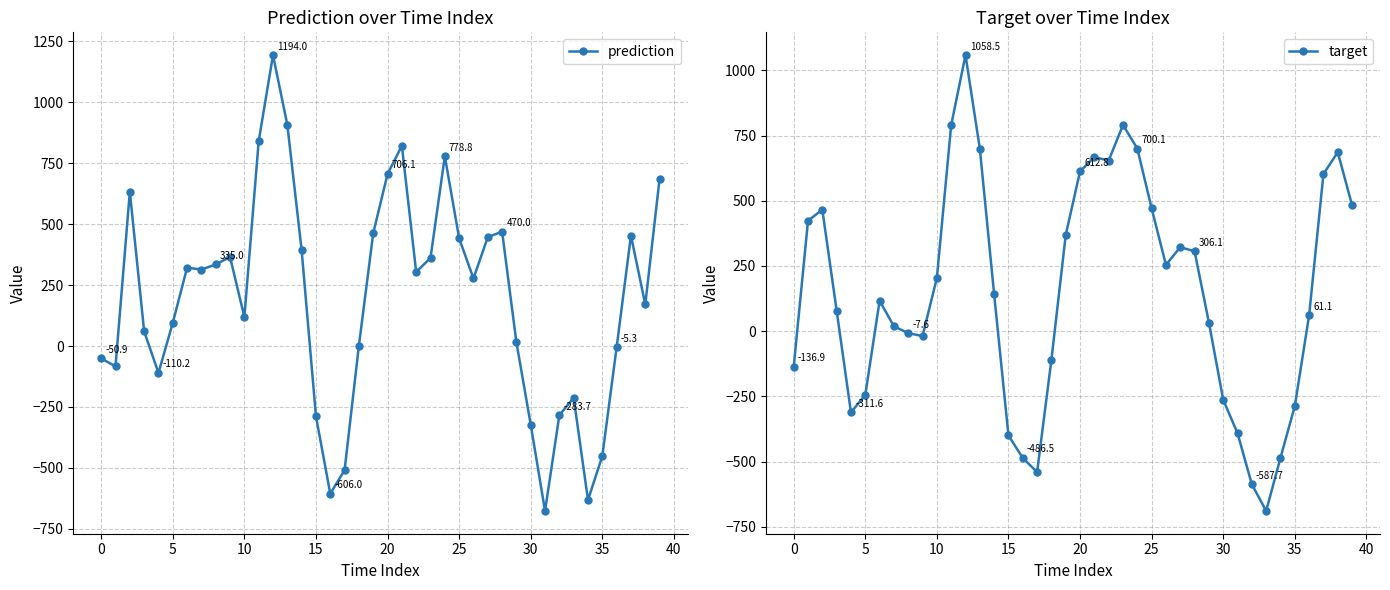

In target, how many points are lower than both neighbors (excluding endpoints)?

6